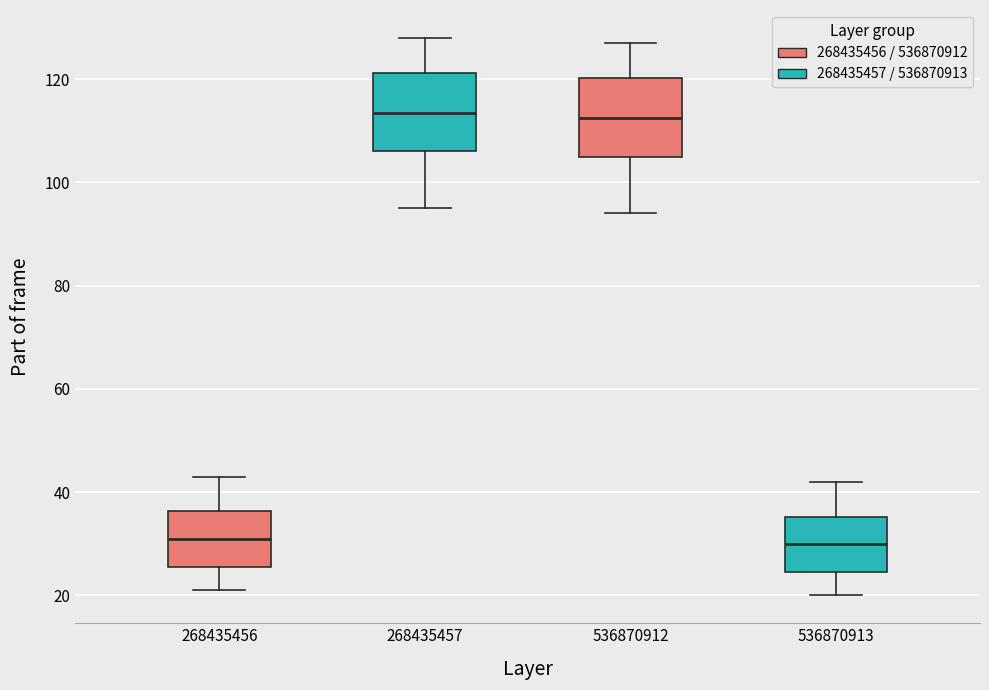

Reading left to right, read every box against the y-axis: the position of its median line, the range the box covers, and the ends of its whiskers. The values are not printed on the chart, so give them approximately, as read against the axis.

268435456: median 32, box 26 to 36, whiskers 22 to 44
268435457: median 114, box 106 to 122, whiskers 96 to 128
536870912: median 112, box 106 to 120, whiskers 94 to 128
536870913: median 30, box 24 to 36, whiskers 20 to 42